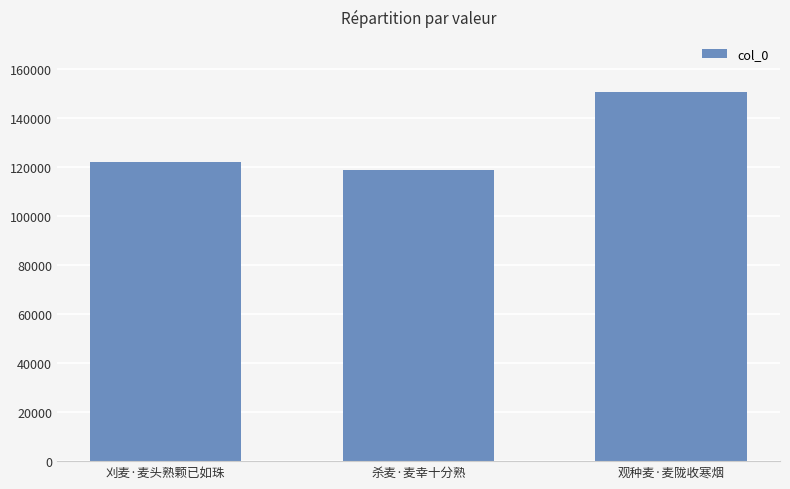

Reading left to right, extract all data points from this chart.

122302	118759	150649